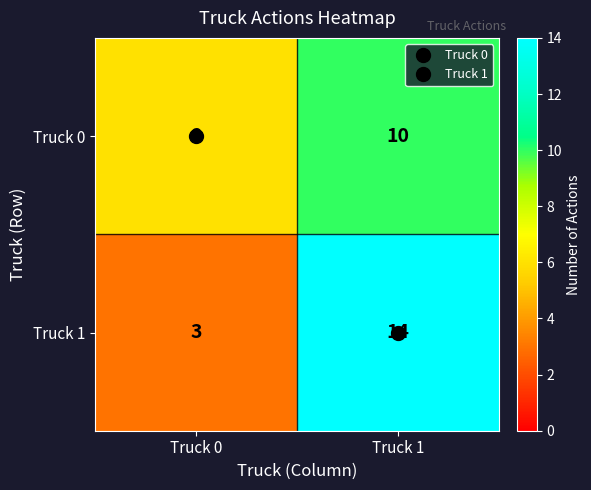

What is the difference between the highest and lowest values at Truck 1?

4